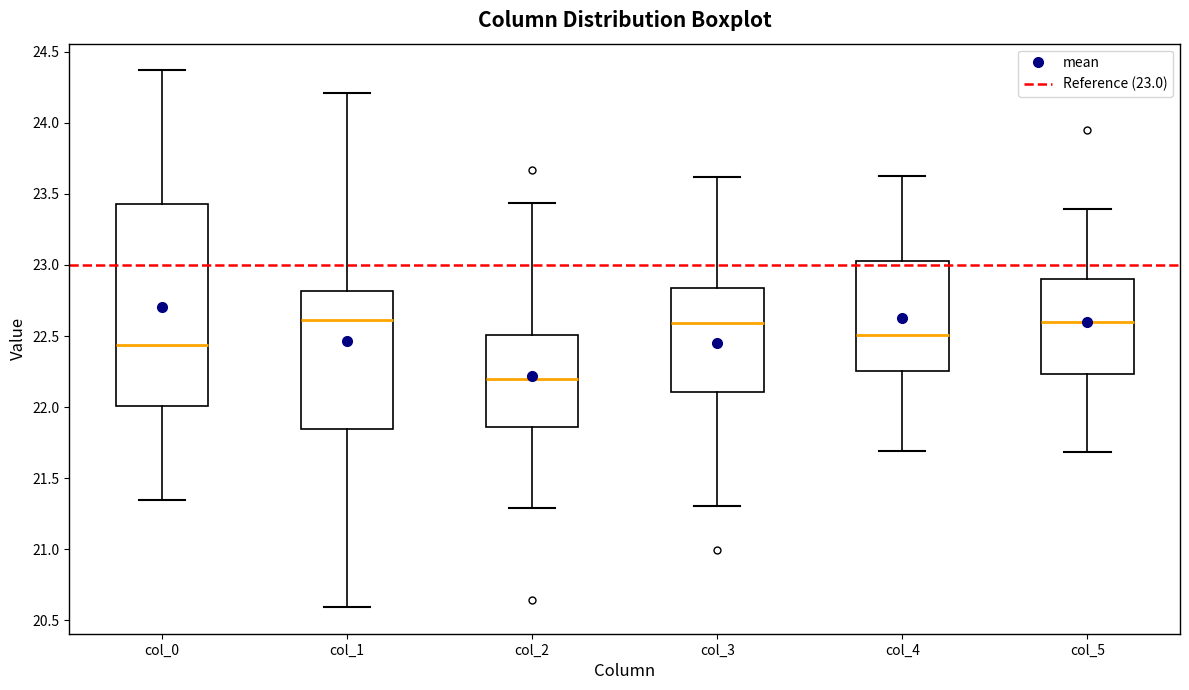

Reading left to right, read every box against the y-axis: the position of its median line, the range the box covers, and the ends of its whiskers. The values are not printed on the chart, so give them approximately, as read against the axis.

col_0: median 22.45, box 22.00 to 23.45, whiskers 21.35 to 24.35
col_1: median 22.60, box 21.85 to 22.80, whiskers 20.60 to 24.20
col_2: median 22.20, box 21.85 to 22.50, whiskers 21.30 to 23.45
col_3: median 22.60, box 22.10 to 22.85, whiskers 21.30 to 23.60
col_4: median 22.50, box 22.25 to 23.05, whiskers 21.70 to 23.65
col_5: median 22.60, box 22.25 to 22.90, whiskers 21.70 to 23.40